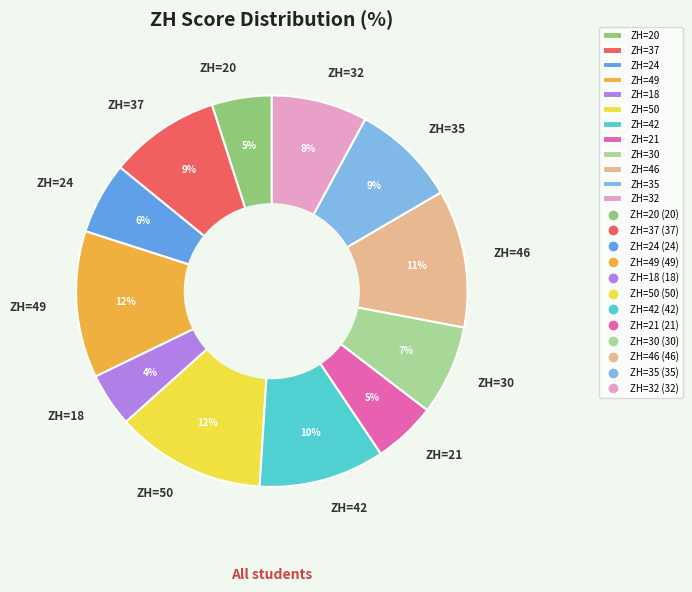

What is the ratio of the value at ZH=50 to the value at ZH=49?

1.0